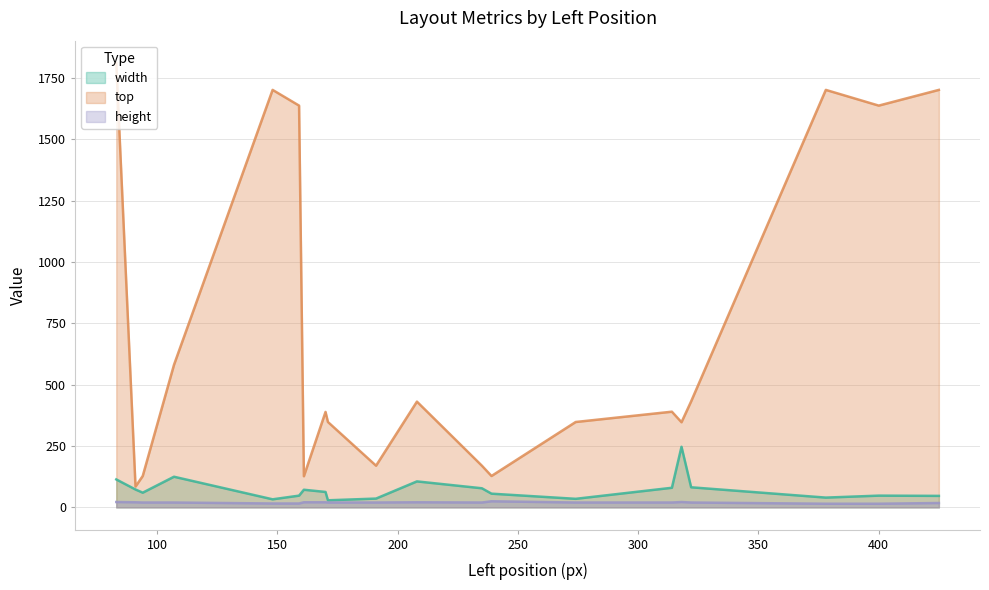

True or false: top has more than 1 points higher than both neighbors.

True